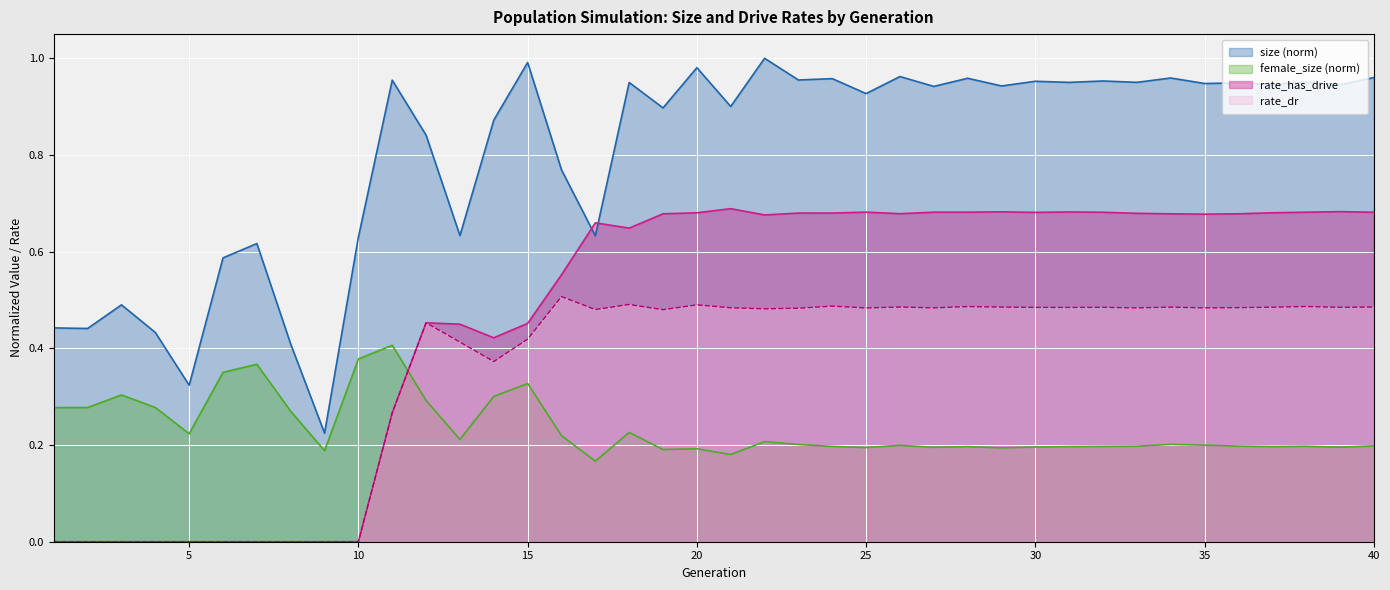

True or false: female_size has more than 2 points higher than both neighbors.

True